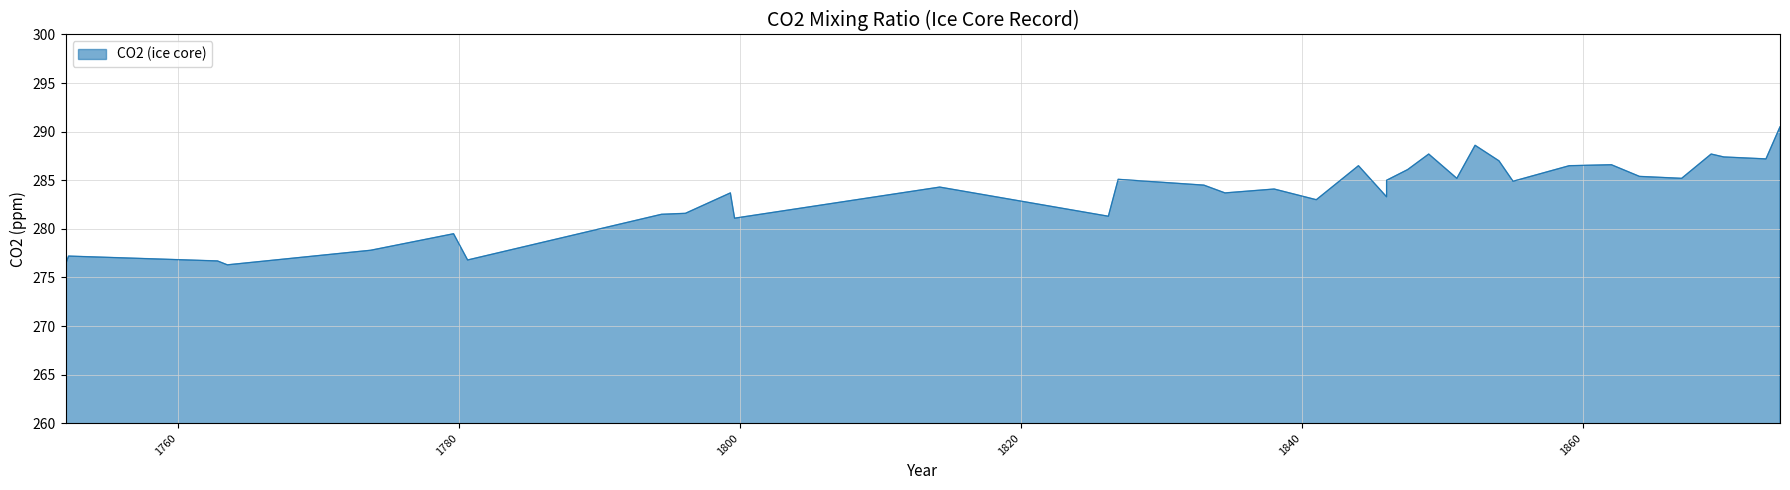

Reading left to right, list all the values displayed in this chart.

1752.0=276.4	1752.2=277.2	1762.8=276.7	1763.5=276.3	1773.7=277.8	1779.6=279.5	1780.6=276.8	1794.4=281.5	1796.1=281.6	1799.3=283.7	1799.6=281.1	1814.2=284.3	1826.2=281.3	1826.9=285.1	1833.0=284.5	1834.5=283.7	1838.0=284.1	1841.0=283.0	1844.0=286.5	1846.0=283.3	1846.0=285.0	1847.5=286.1	1849.0=287.7	1851.0=285.2	1852.3=288.6	1854.0=287.0	1855.0=284.9	1859.0=286.5	1862.0=286.6	1864.0=285.4	1867.0=285.2	1869.1=287.7	1870.0=287.4	1873.0=287.2	1874.0=290.5